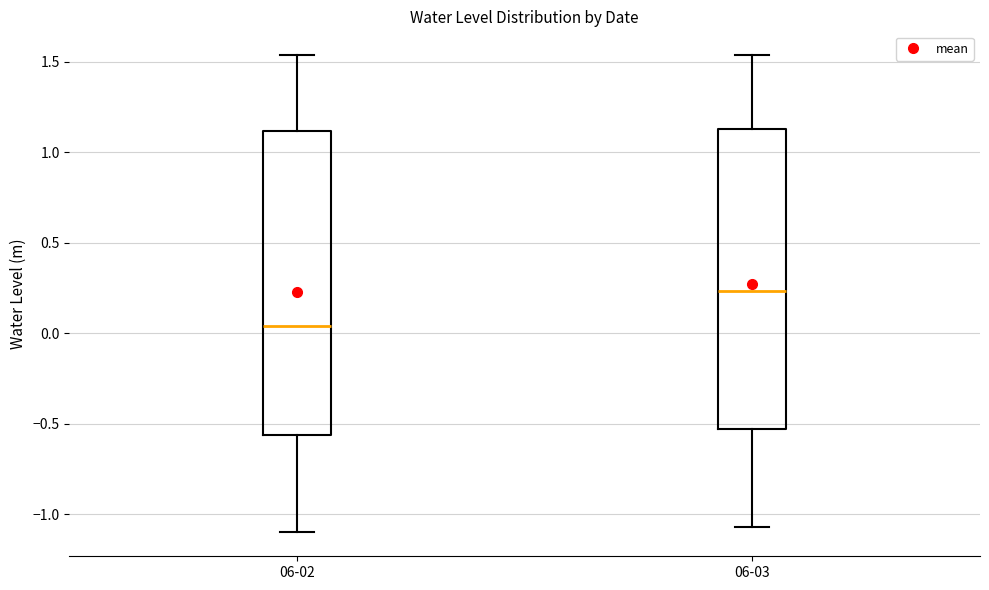

Which box has the highest median line?

06-03